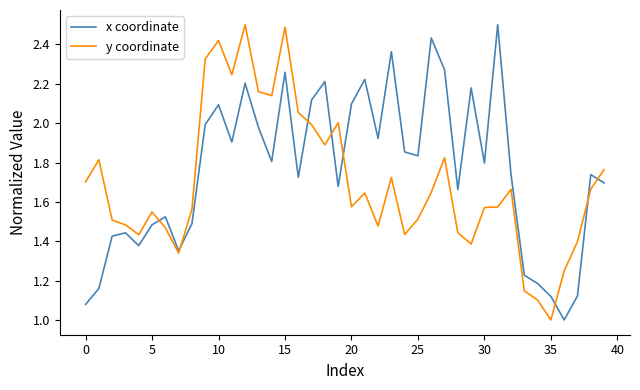

What is the maximum value for y coordinate?

2.5